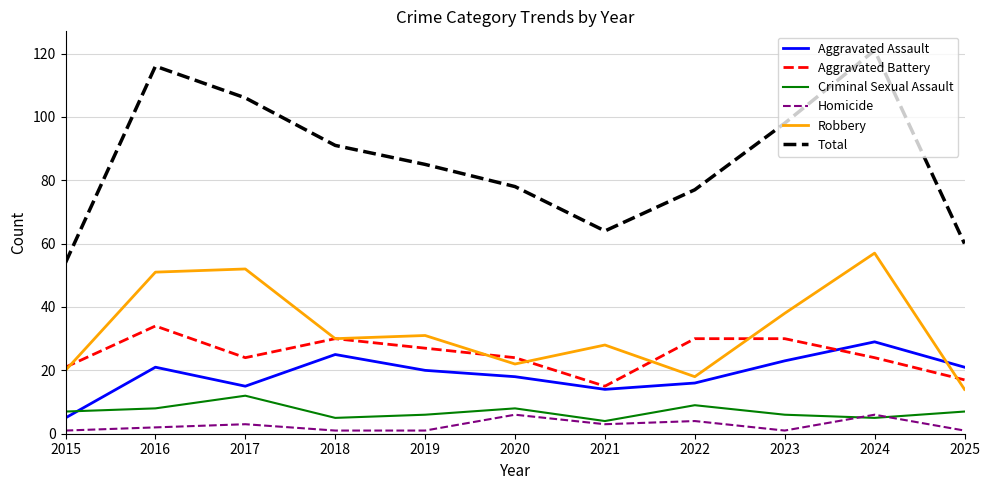

Which category has the highest value in the Aggravated Battery series?

2016